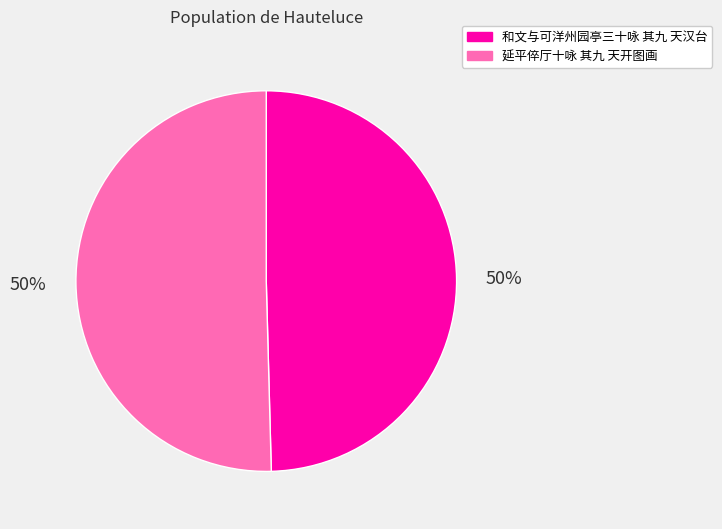

Count the number of slices in the pie.

2